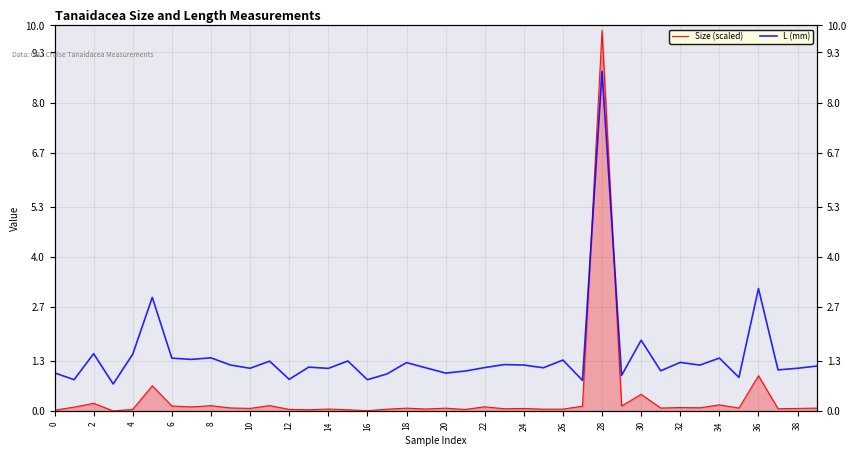

The value of L (mm) at 6 is 0.3. True or false?

False